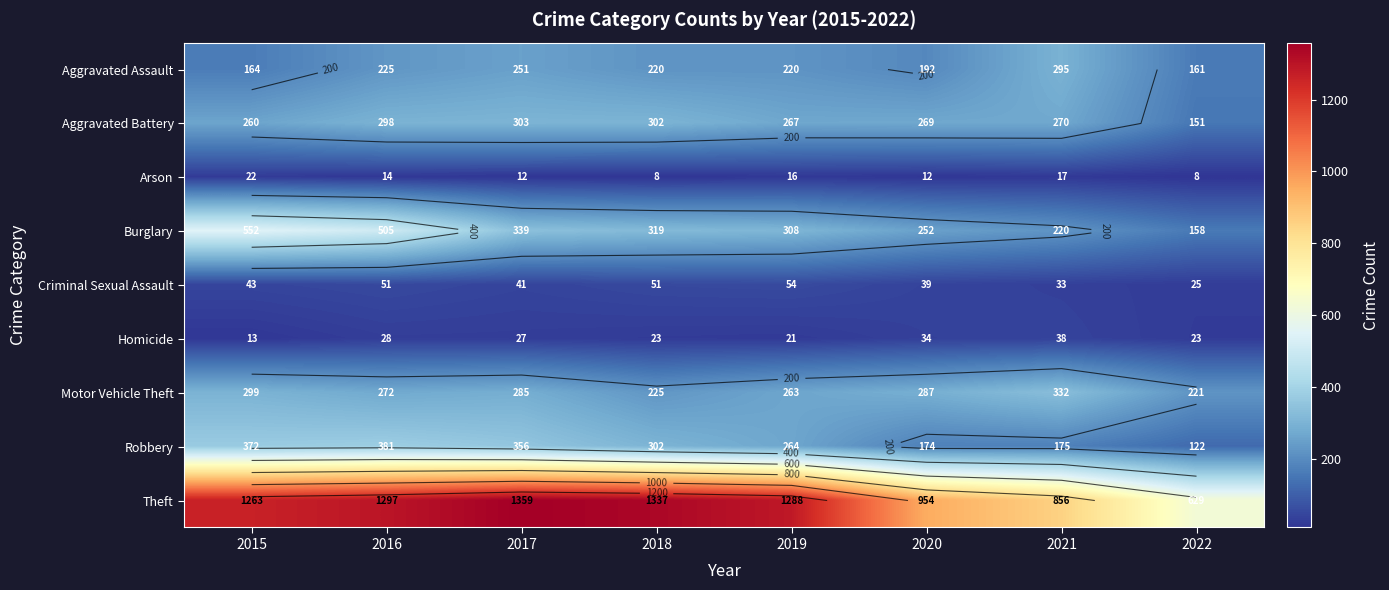

What is the approximate value of Homicide at 2021, to the nearest 10?

40